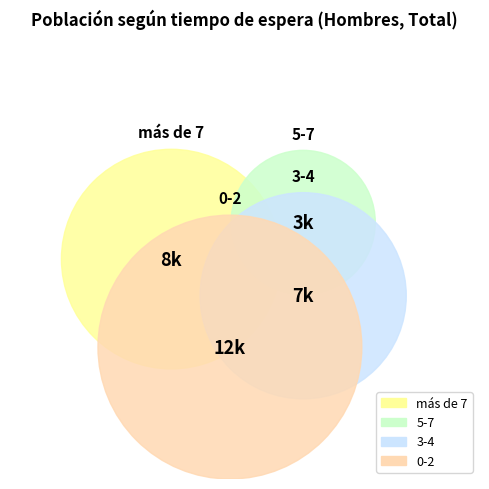

What is the ratio of the value at 3-4 to the value at 0-2?

0.6